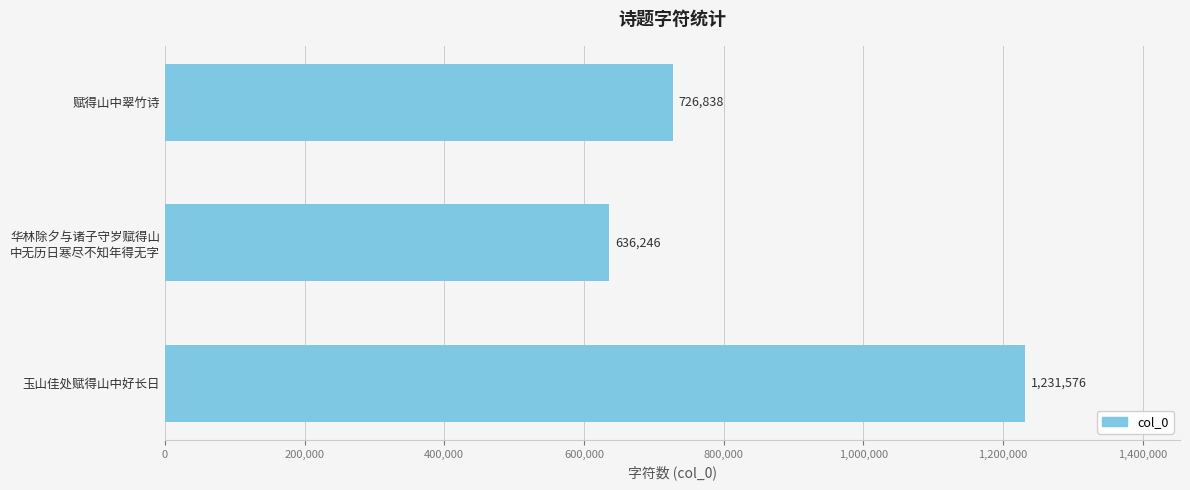

Reading top to bottom, what are all the values shown in this chart?

726838	636246	1231576